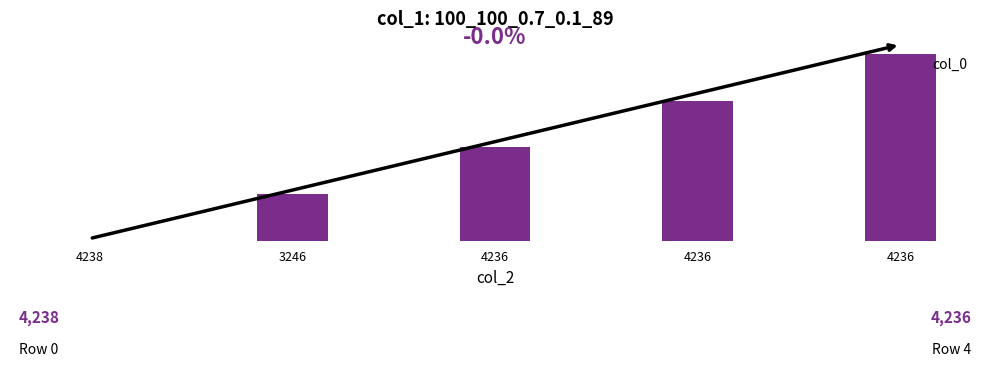

What is the label of the 4th bar from the left?

4236